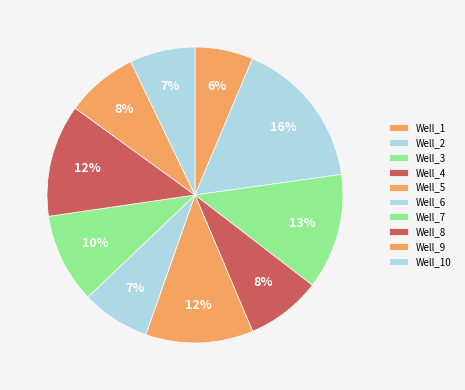

Does any single category account for the majority?

No